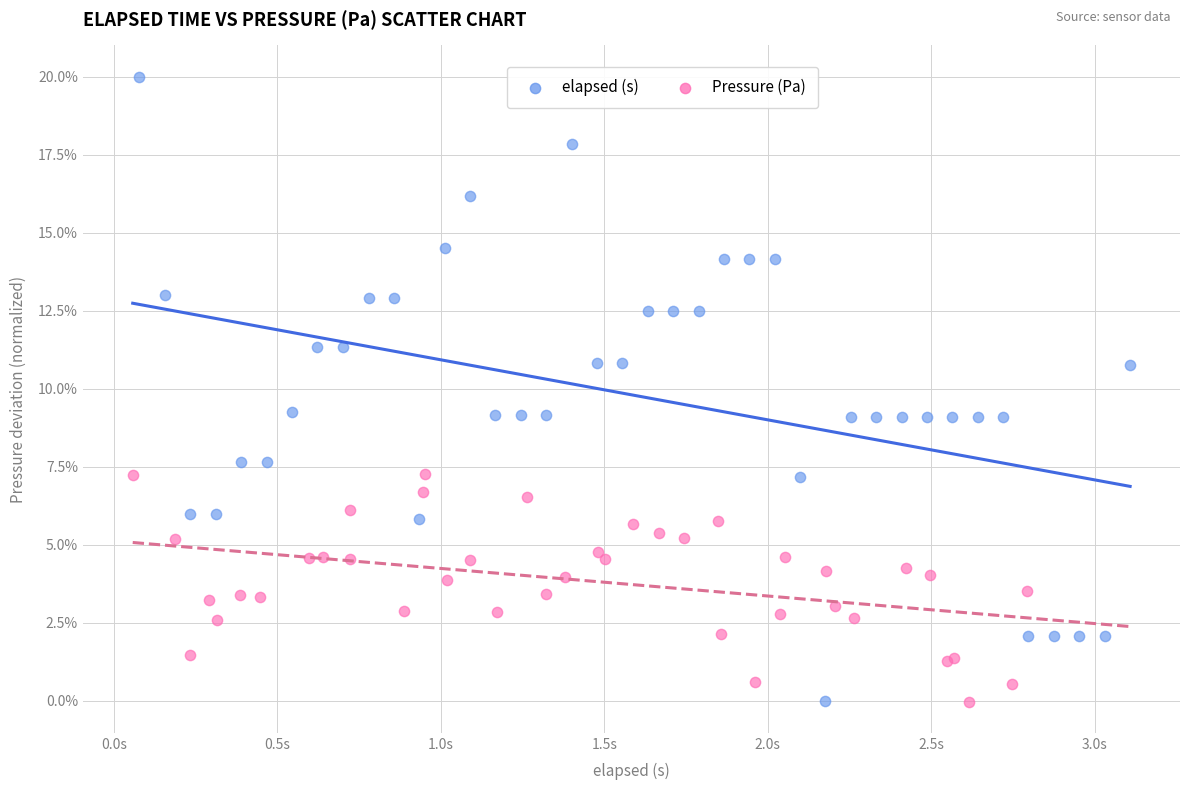

Which series has the widest spread of Y values?

elapsed (s)